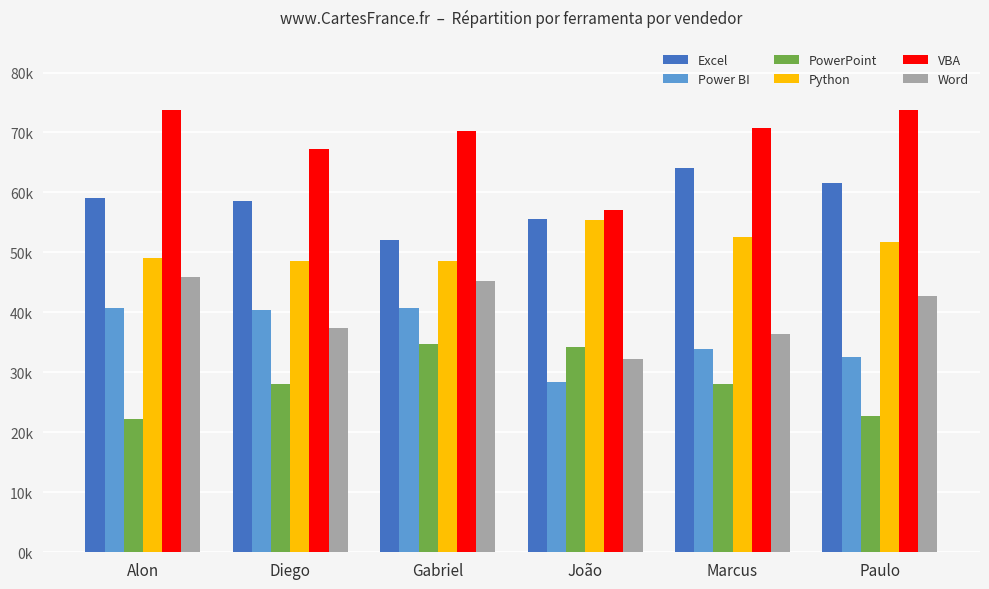

Reading left to right, what are all the values shown in this chart?

Excel: Alon=59000	Diego=58500	Gabriel=52000	João=55500	Marcus=64000	Paulo=61500
Power BI: Alon=40700	Diego=40350	Gabriel=40700	João=28400	Marcus=33900	Paulo=32600
PowerPoint: Alon=22300	Diego=28000	Gabriel=34700	João=34150	Marcus=28050	Paulo=22800
Python: Alon=49050	Diego=48600	Gabriel=48600	João=55350	Marcus=52650	Paulo=51750
VBA: Alon=73800	Diego=67200	Gabriel=70200	João=57000	Marcus=70800	Paulo=73800
Word: Alon=45950	Diego=37400	Gabriel=45250	João=32300	Marcus=36450	Paulo=42750